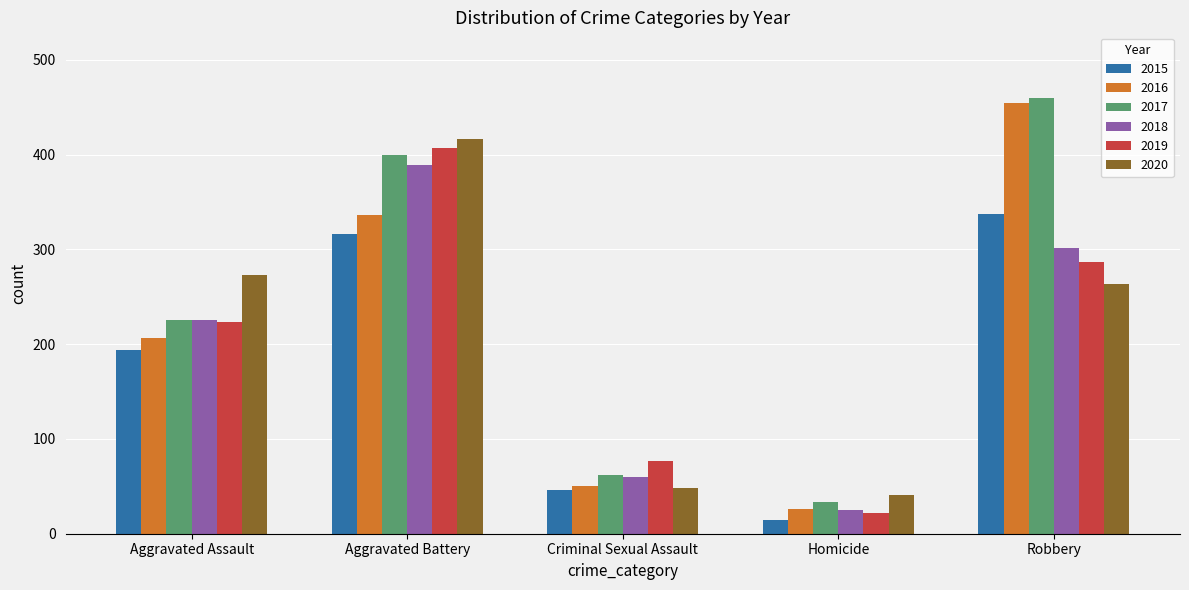

Are the bars horizontal?

No